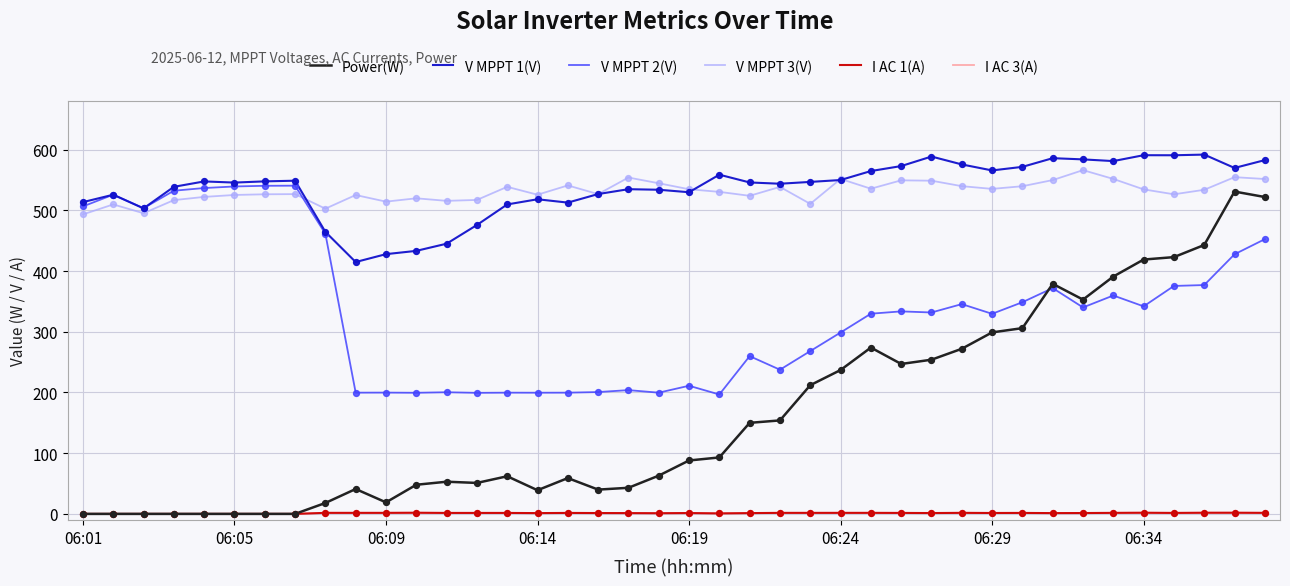

What are all the series names shown in the legend?

Power(W), V MPPT 1(V), V MPPT 2(V), V MPPT 3(V), I AC 1(A), I AC 3(A)